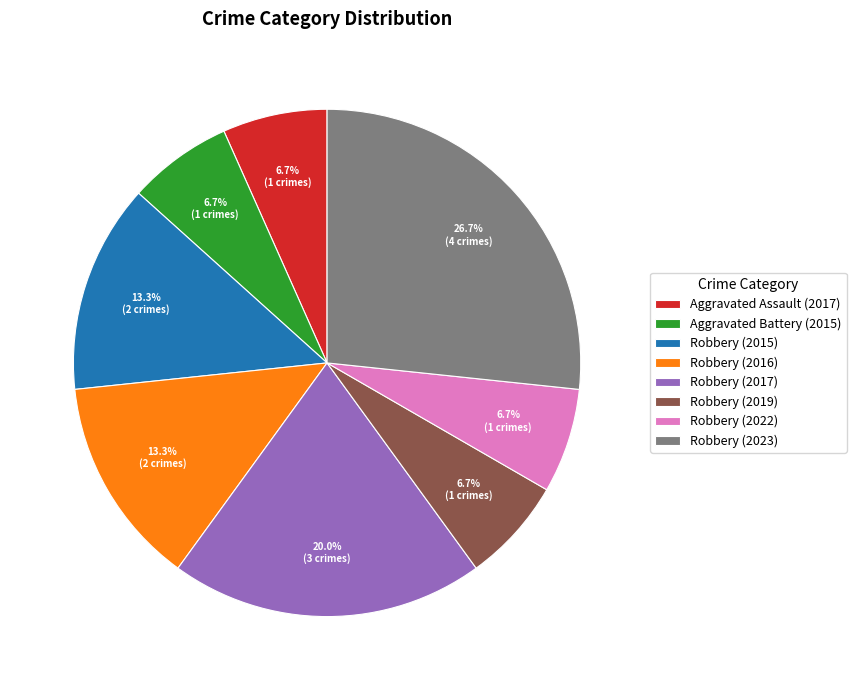

How many segments does this pie chart have?

8